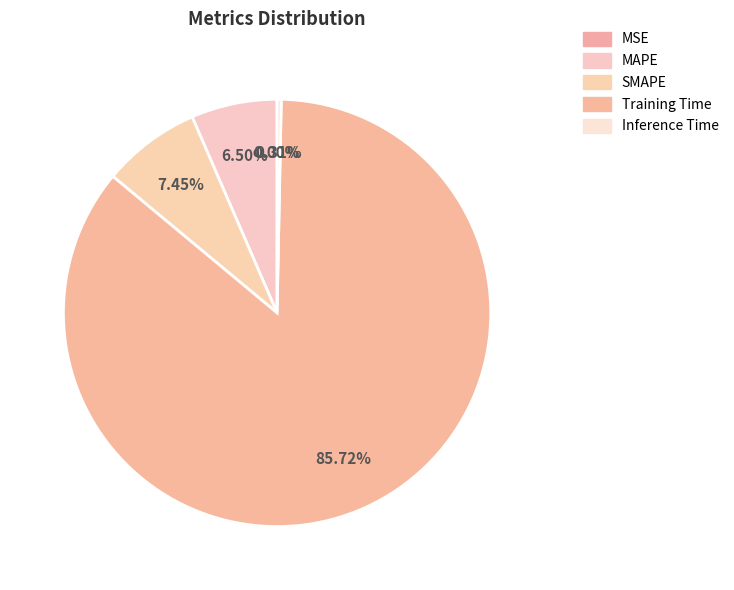

To the nearest percent, what is the difference between the MSE and SMAPE slice percentages?

7%